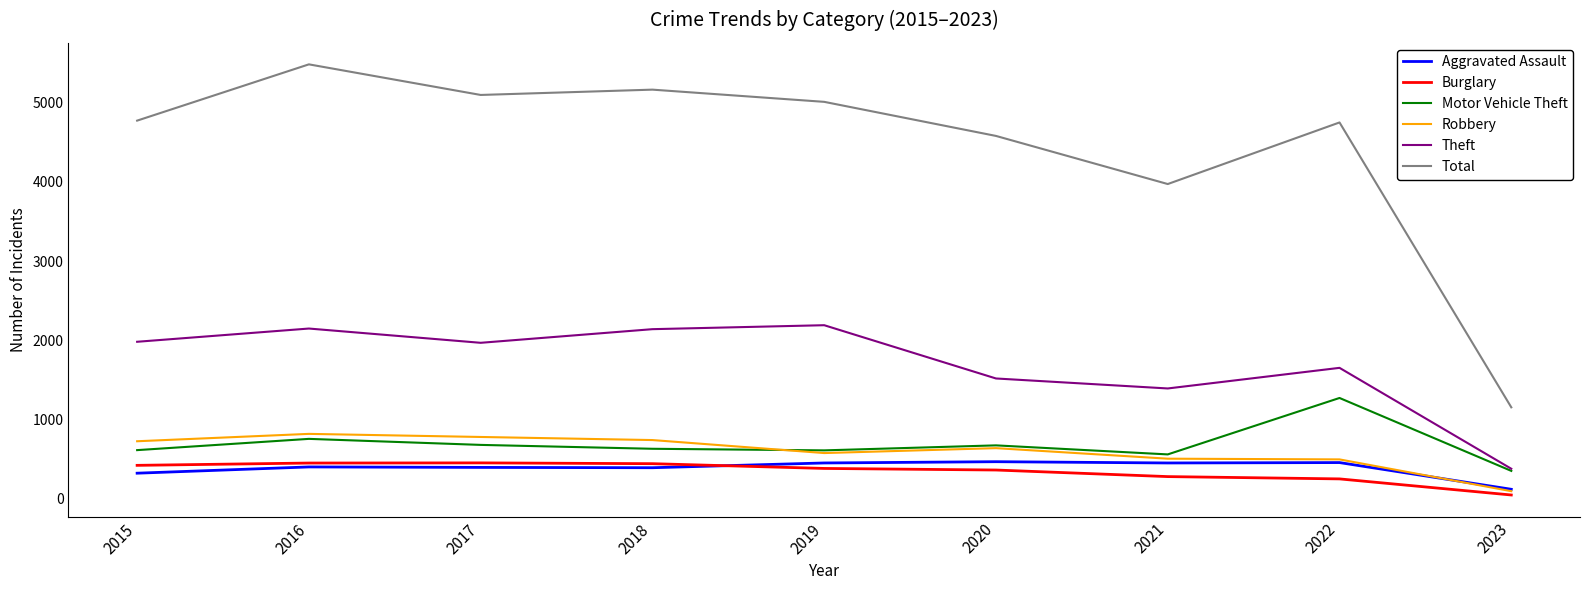

True or false: Motor Vehicle Theft has a value of 611 at 2019.

True